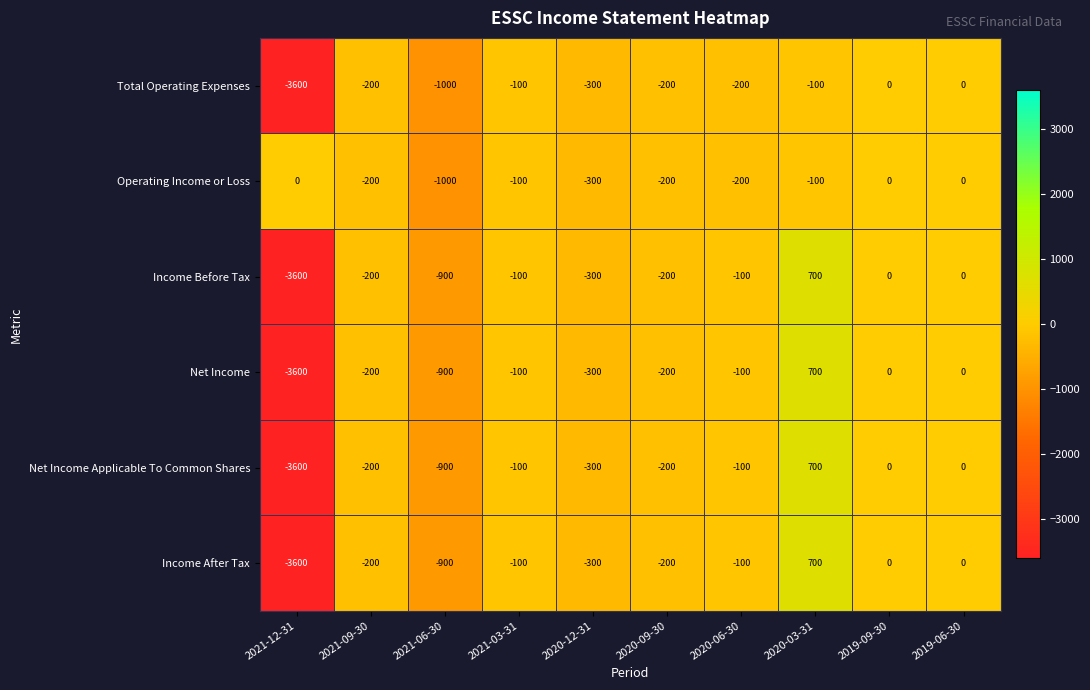

What is the approximate value of Net Income at 2021-09-30, to the nearest 10?

-200